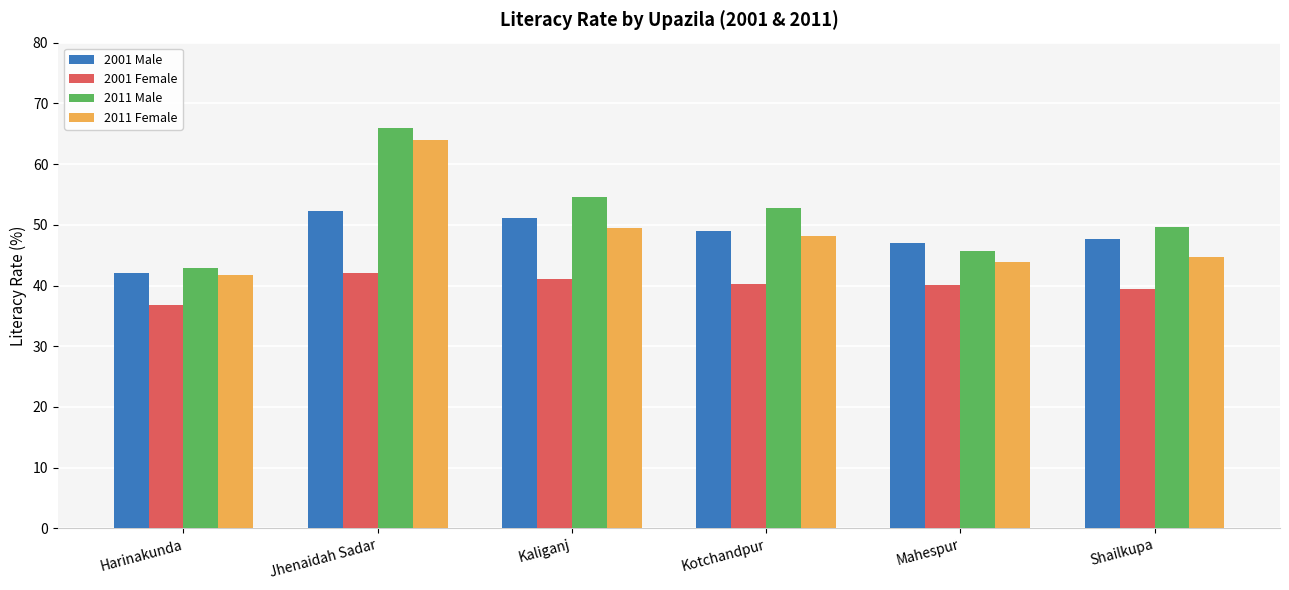

What is the sum of the 2001 Female values at Mahespur and Jhenaidah Sadar?

82.2